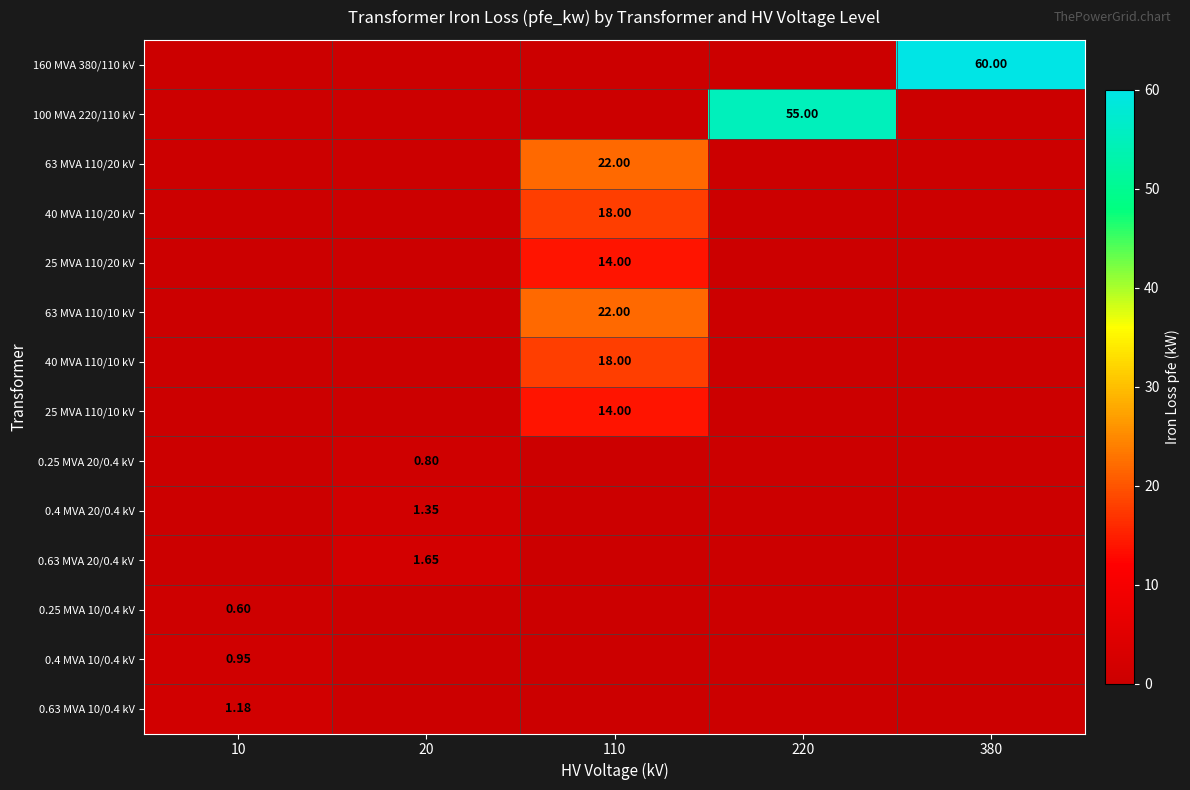

The 0.4 MVA 20/0.4 kV series shows 0.6 at 110. True or false?

False